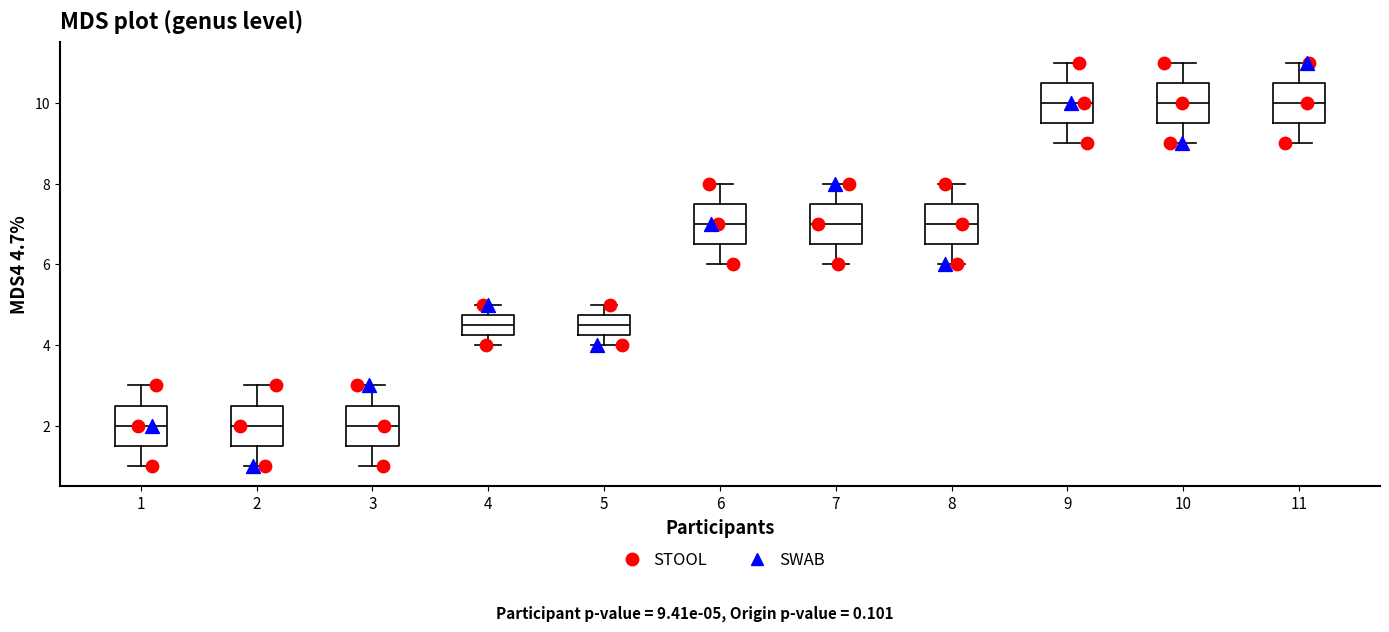

Reading left to right, read every box against the y-axis: the position of its median line, the range the box covers, and the ends of its whiskers. The values are not printed on the chart, so give them approximately, as read against the axis.

1: median 2.0, box 1.6 to 2.6, whiskers 1.0 to 3.0
2: median 2.0, box 1.6 to 2.6, whiskers 1.0 to 3.0
3: median 2.0, box 1.6 to 2.6, whiskers 1.0 to 3.0
4: median 4.6, box 4.2 to 4.8, whiskers 4.0 to 5.0
5: median 4.6, box 4.2 to 4.8, whiskers 4.0 to 5.0
6: median 7.0, box 6.6 to 7.6, whiskers 6.0 to 8.0
7: median 7.0, box 6.6 to 7.6, whiskers 6.0 to 8.0
8: median 7.0, box 6.6 to 7.6, whiskers 6.0 to 8.0
9: median 10.0, box 9.6 to 10.6, whiskers 9.0 to 11.0
10: median 10.0, box 9.6 to 10.6, whiskers 9.0 to 11.0
11: median 10.0, box 9.6 to 10.6, whiskers 9.0 to 11.0